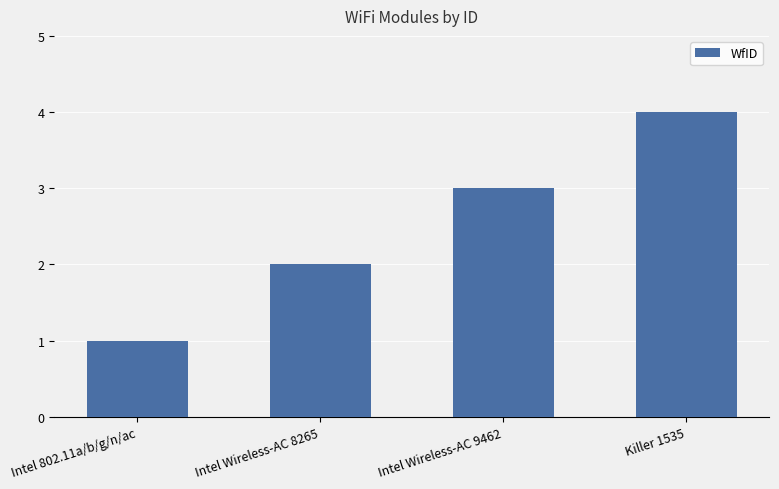

What is the change in value from Intel Wireless-AC 8265 to Killer 1535?

+2